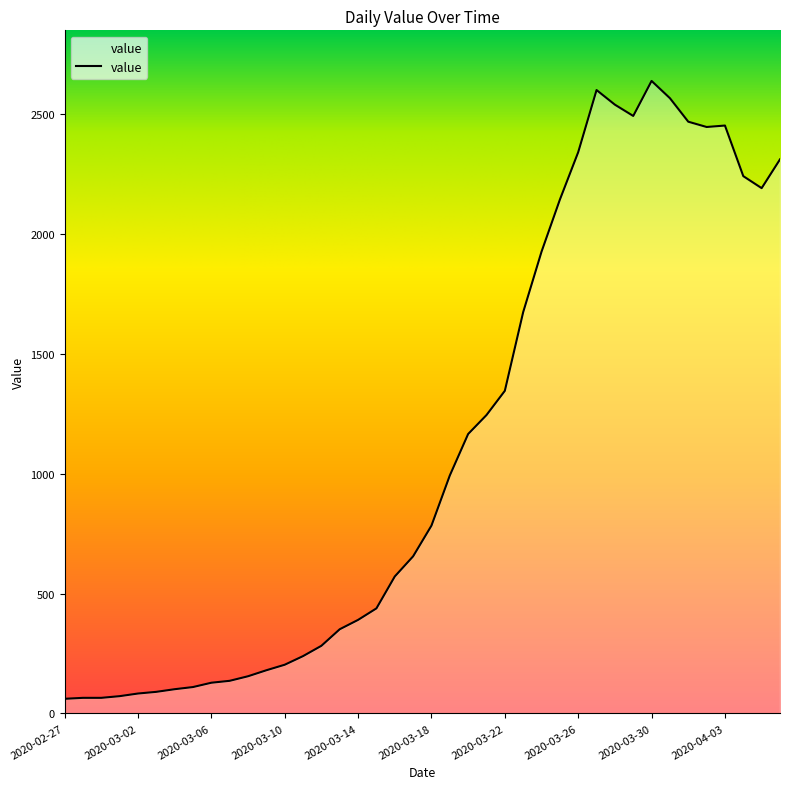

How many lines are shown in the chart?

1